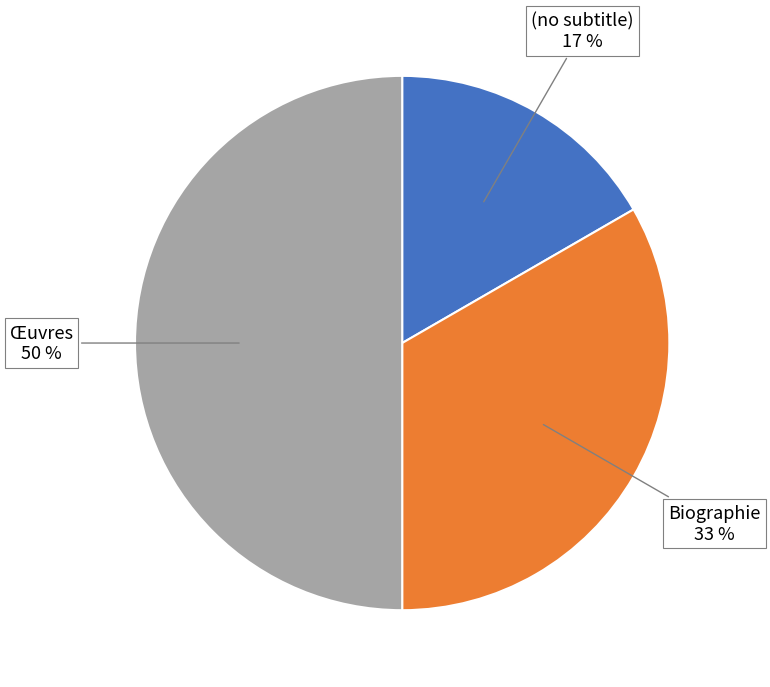

To the nearest percent, what is the difference between the largest and smallest slice percentages?

33%